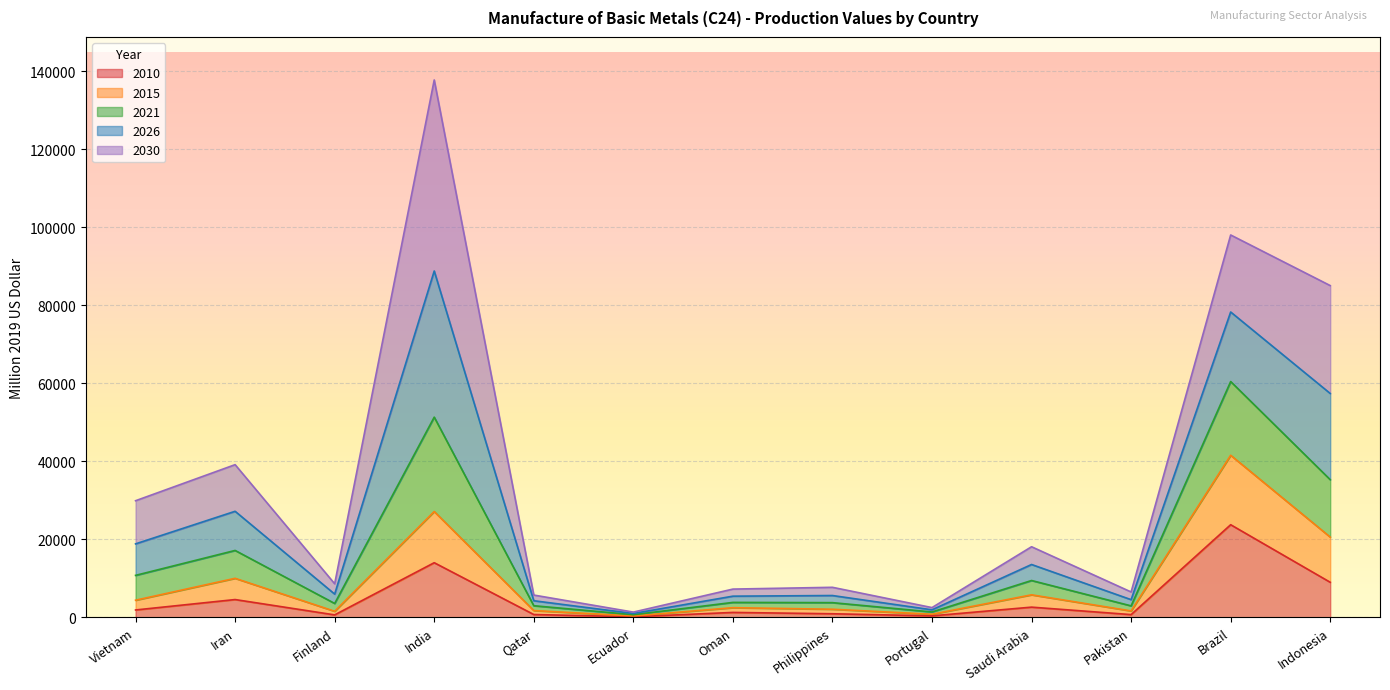

What is the difference between the highest and lowest values at Brazil?

74261.6